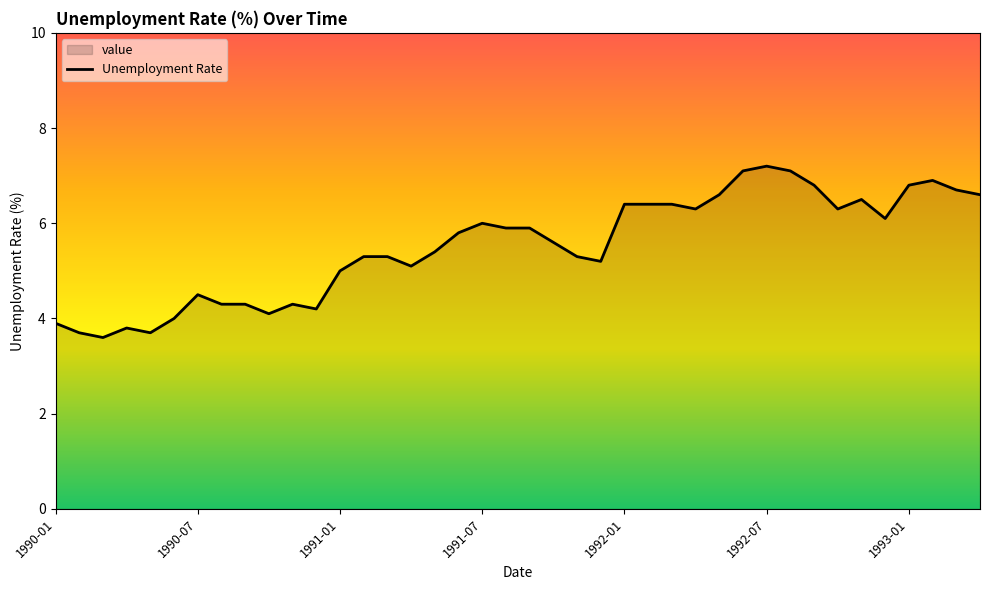

True or false: the data shows 3.5 at 15.

False